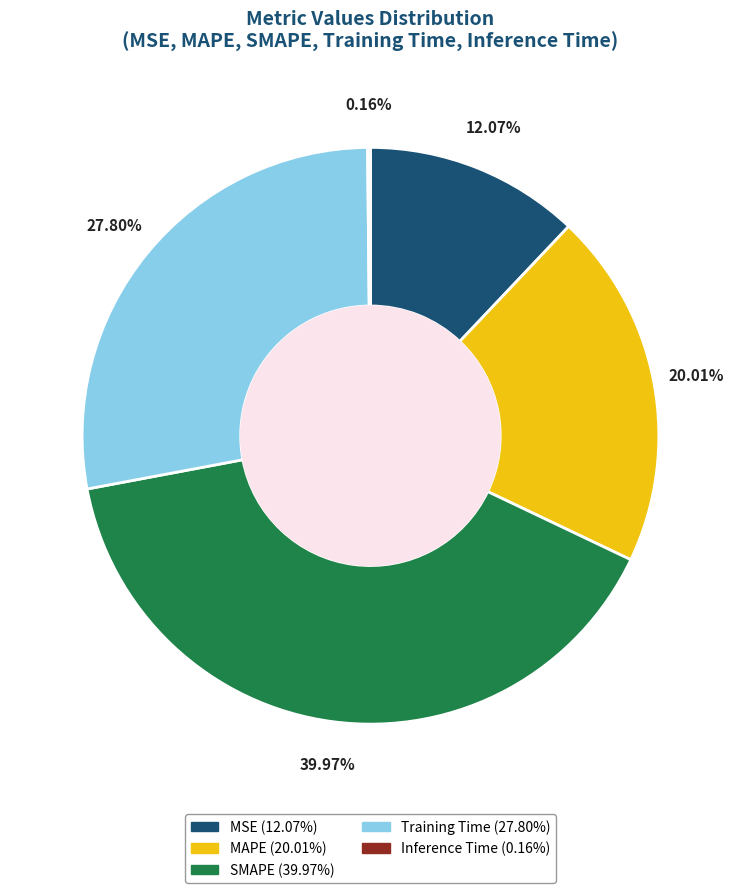

True or false: MSE accounts for 12% of the total.

True